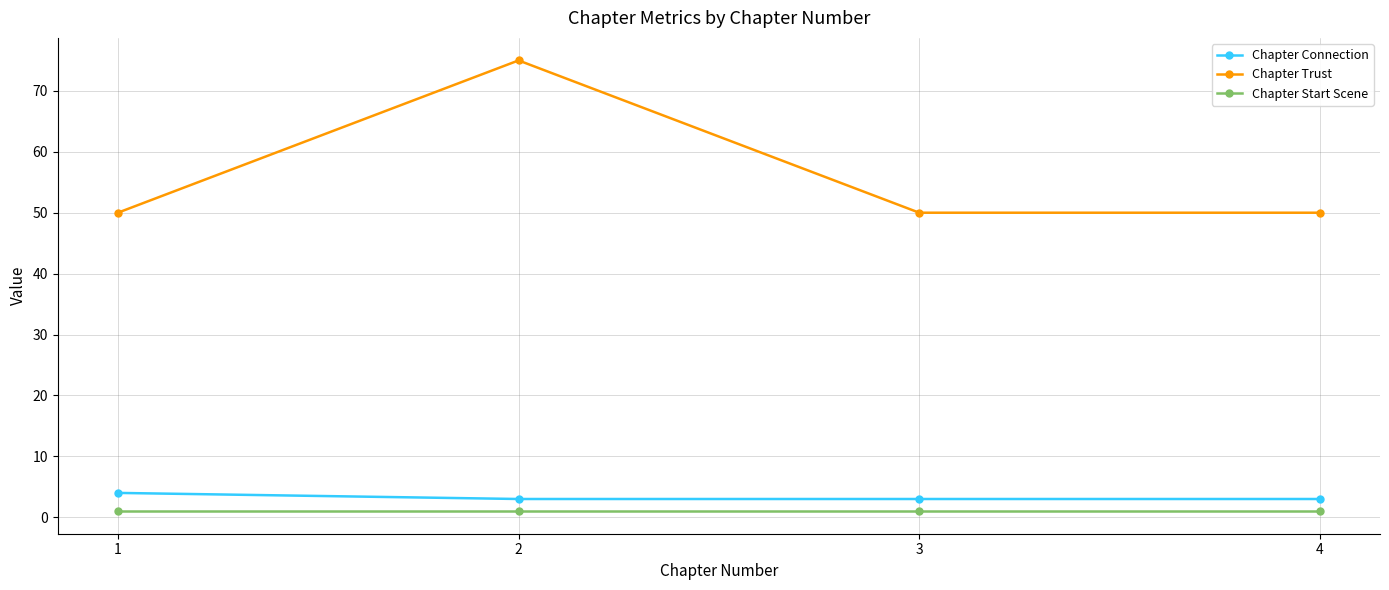

True or false: Chapter Connection and Chapter Trust intersect in this chart.

False